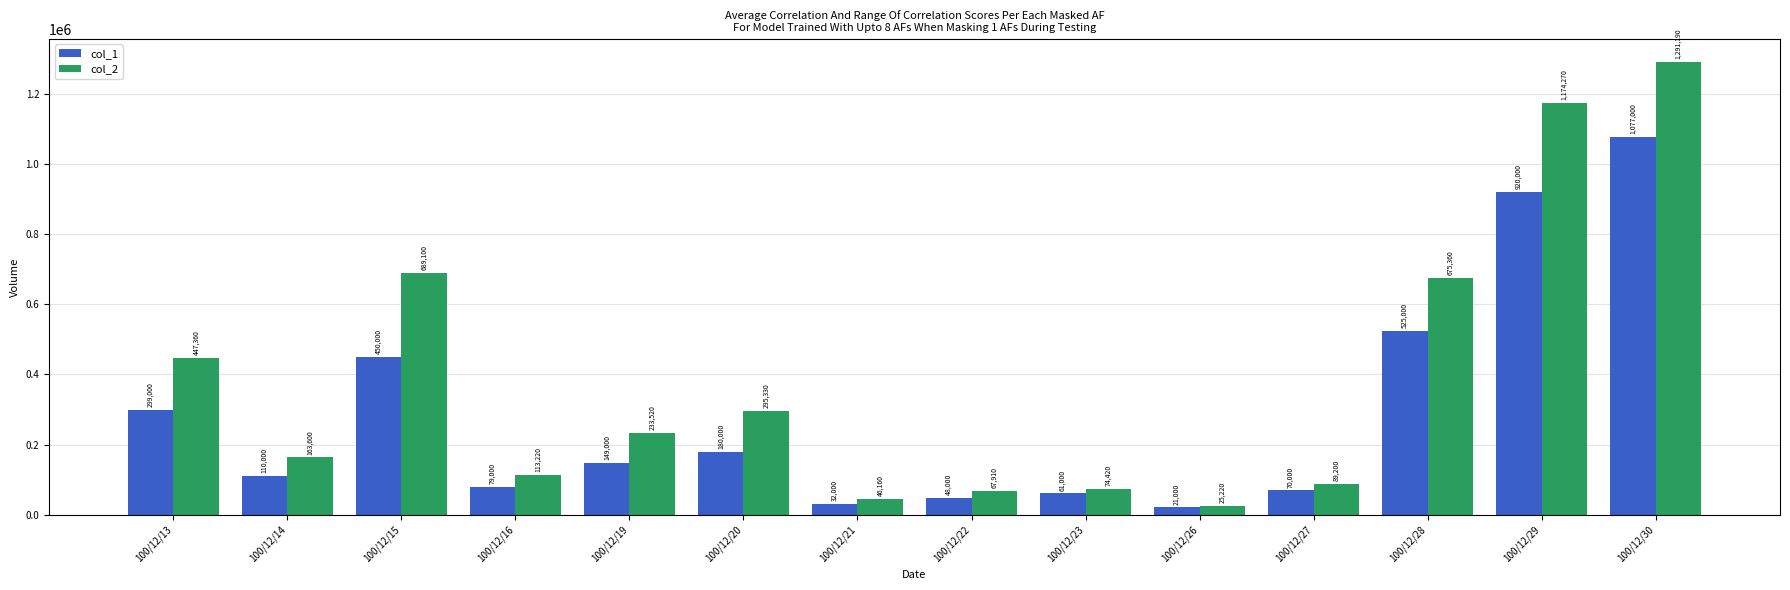

Which series has the largest total across all categories?

col_2